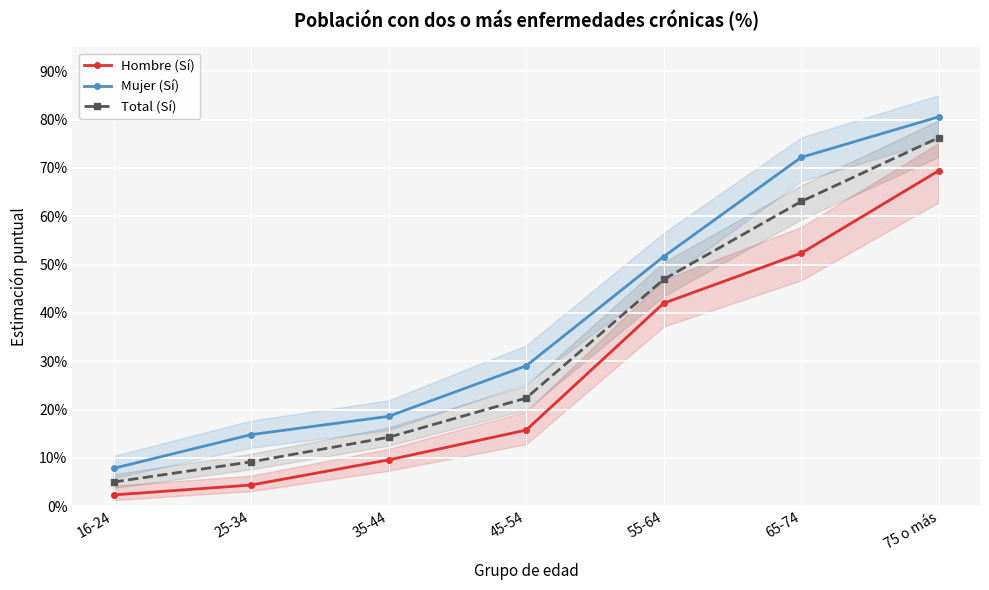

True or false: Hombre (Sí) and Total (Sí) cross at least once.

False